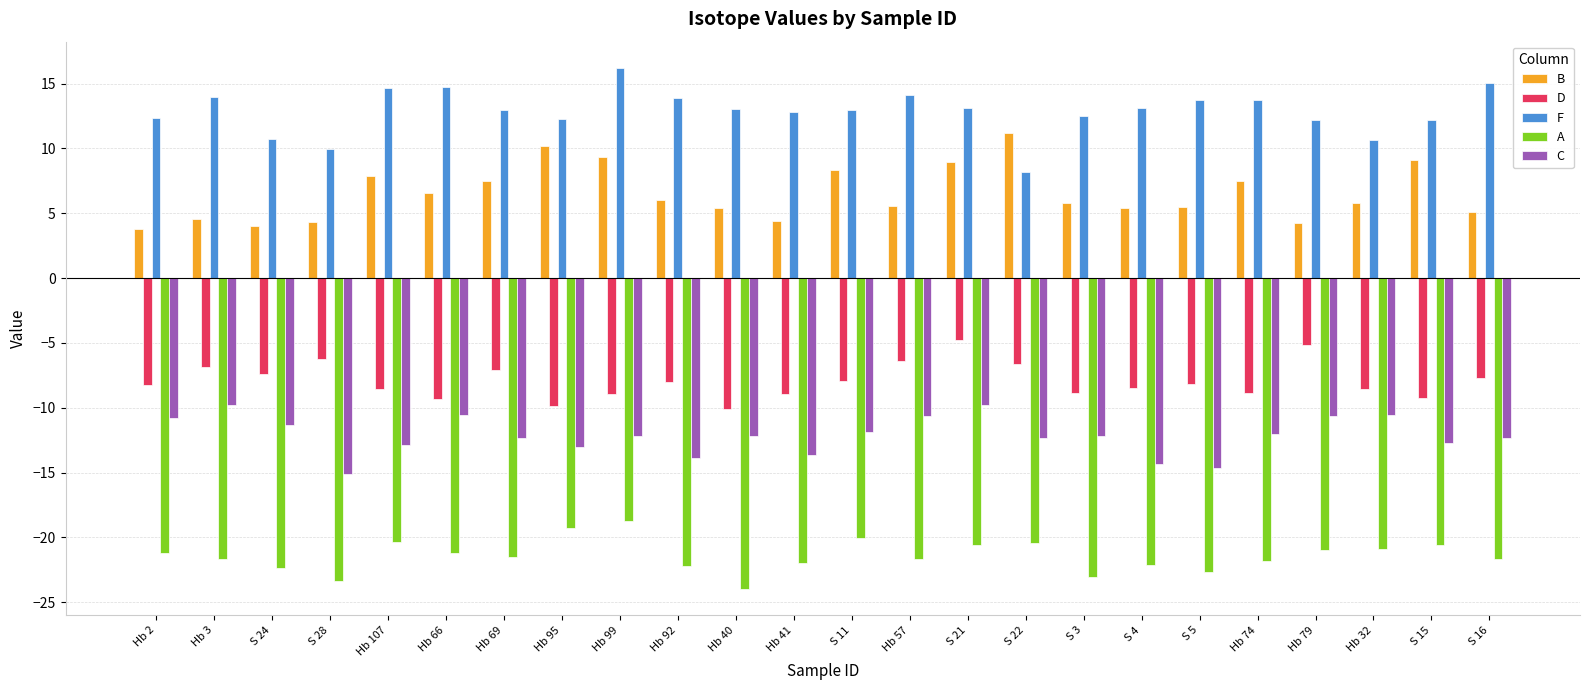

The value of D at S 24 is -7.4. True or false?

True